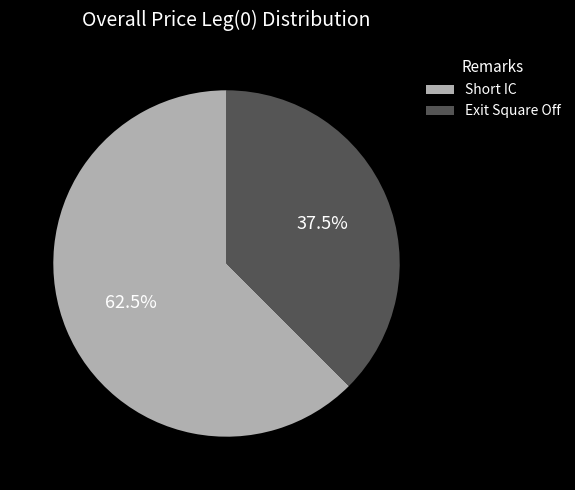

Count the number of slices in the pie.

2